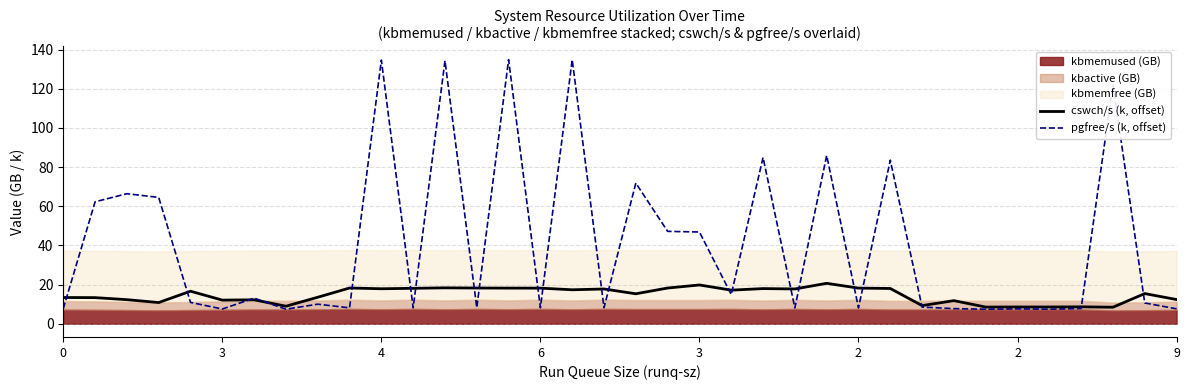

True or false: cswch/s (k, offset) and pgfree/s (k, offset) cross at least once.

True